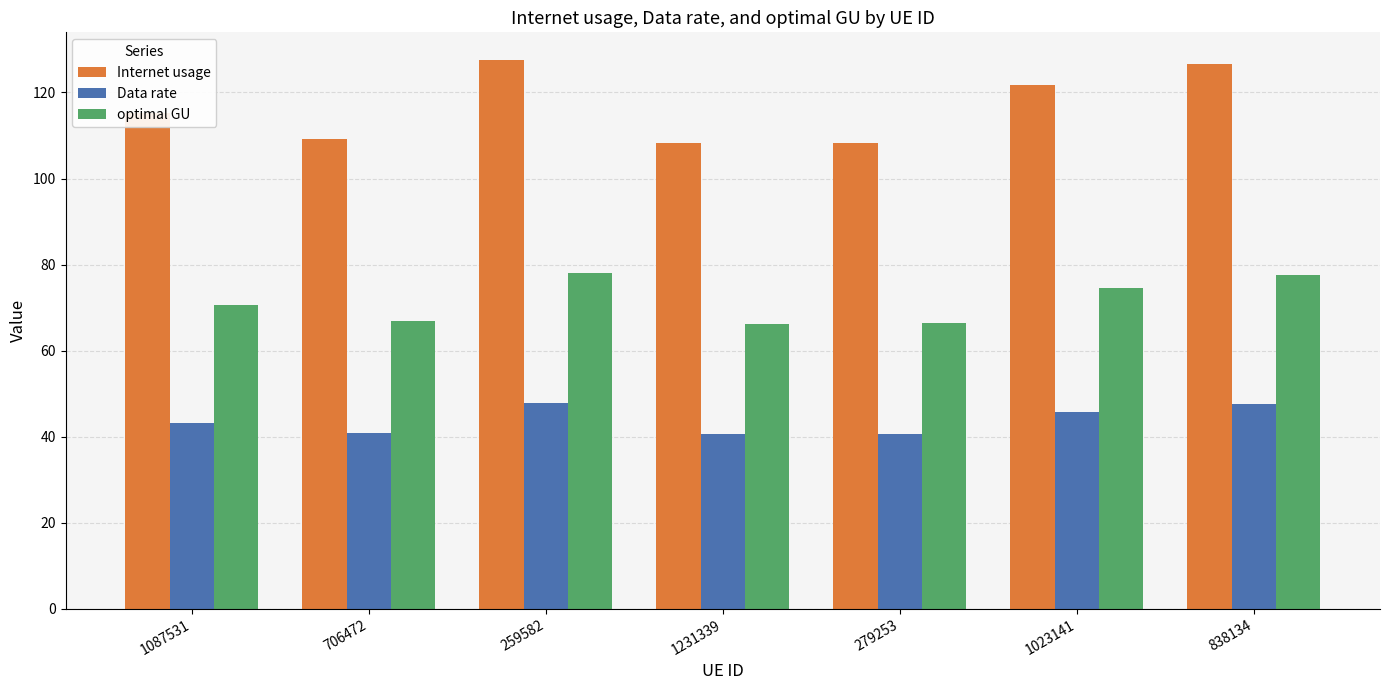

What is the smallest value displayed?

40.6